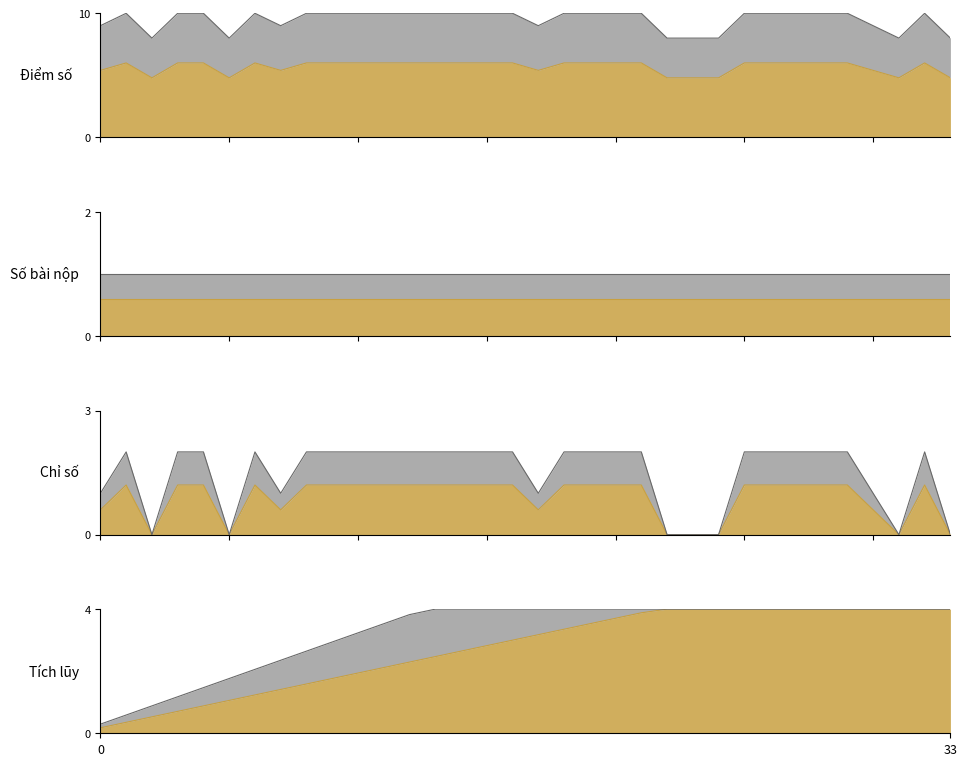

Is it true that the value at 2023-07-11 is 10.0?

False